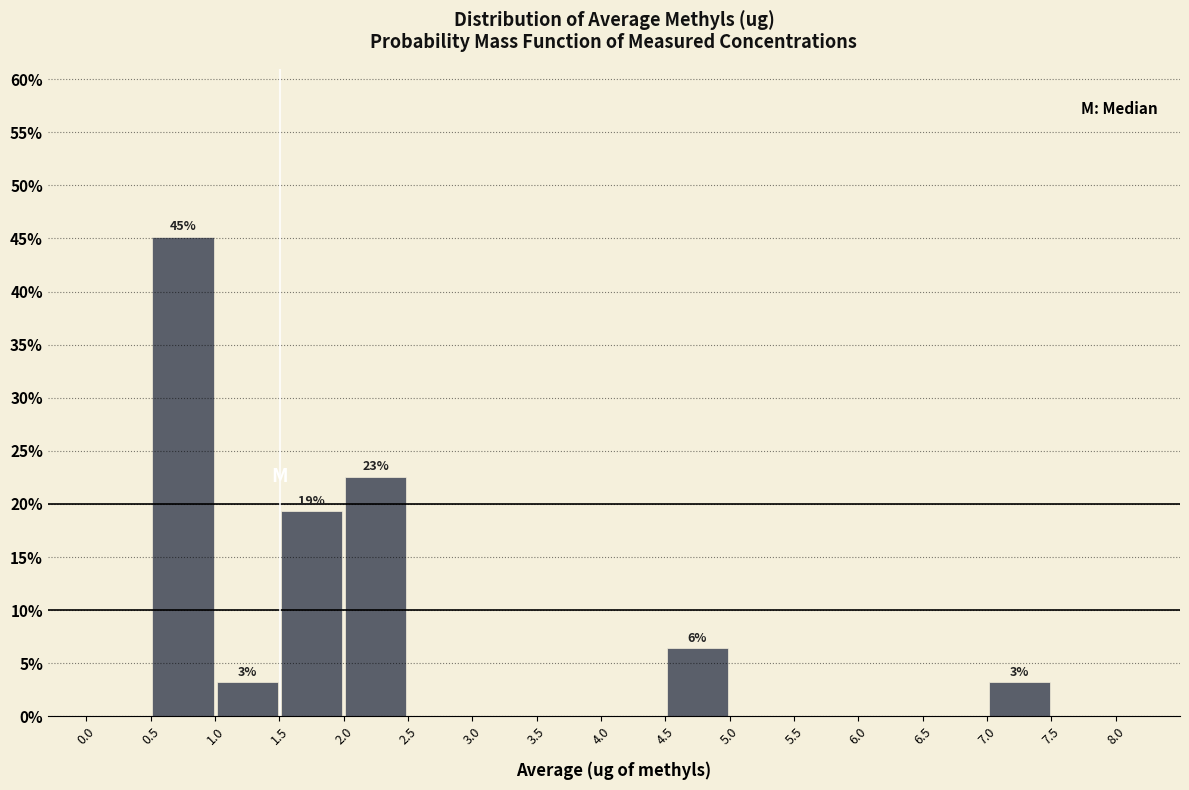

Which range on the x-axis has the tallest bar?

0.5 to 1.0